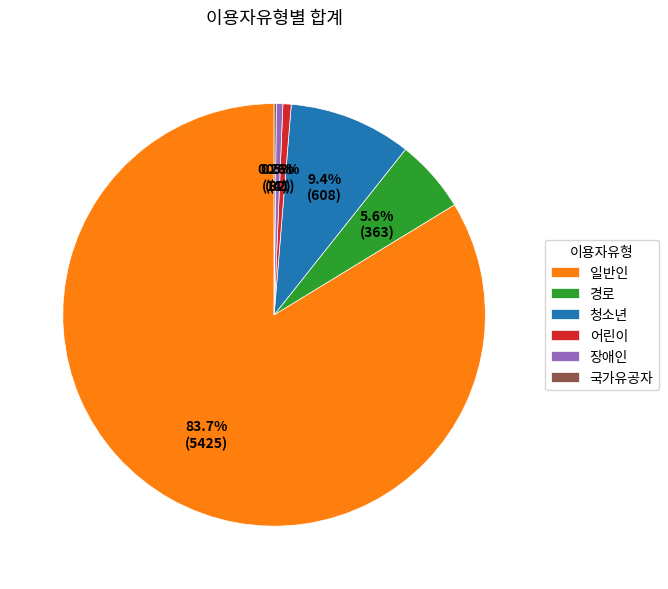

Do 청소년 and 장애인 together represent more than half of the pie?

No